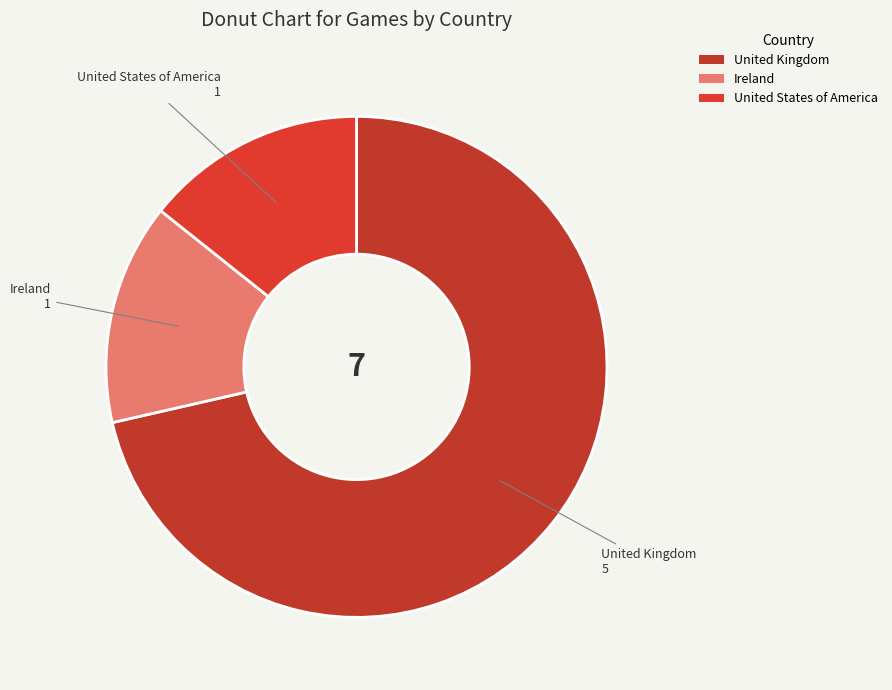

What is the majority slice?

United Kingdom